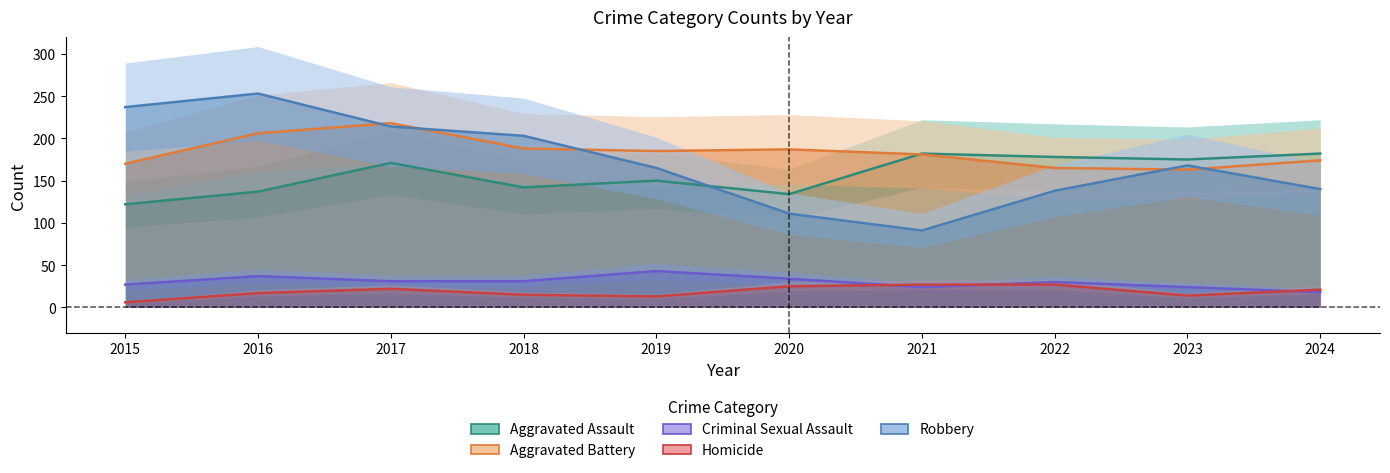

True or false: Aggravated Battery and Criminal Sexual Assault cross at least once.

False